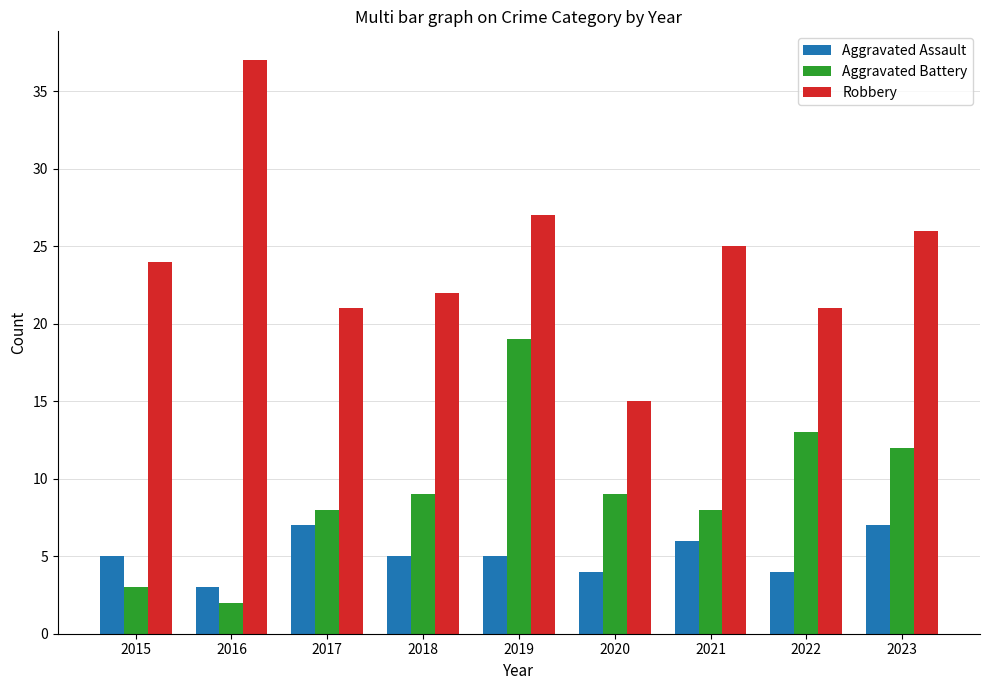

Count the number of categories in the chart.

9